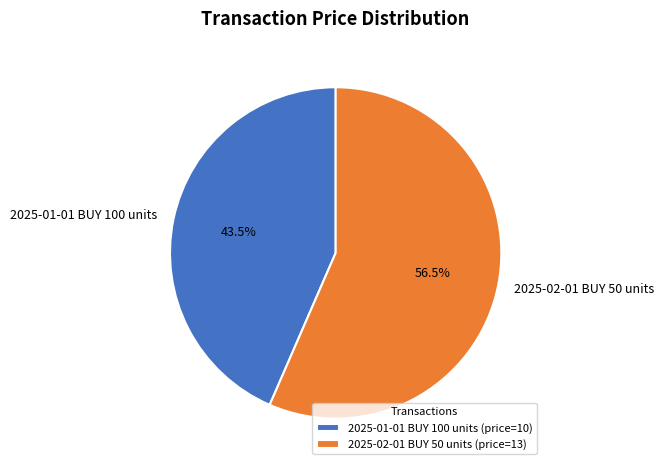

Which category has the smallest portion of the pie?

2025-01-01 BUY 100 units